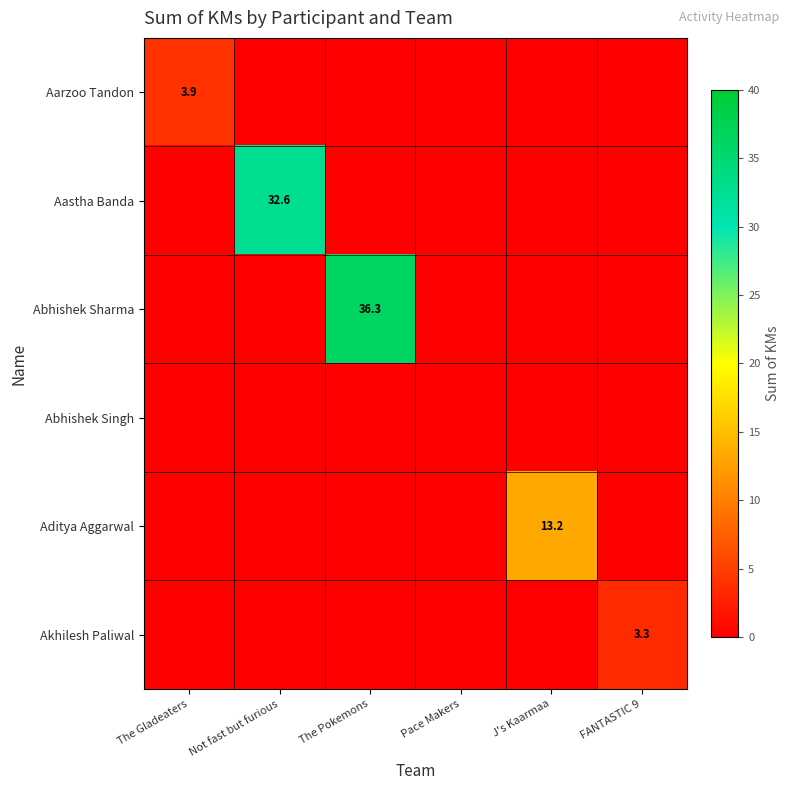

What is the spread (max minus min) of values at The Pokemons?

36.3